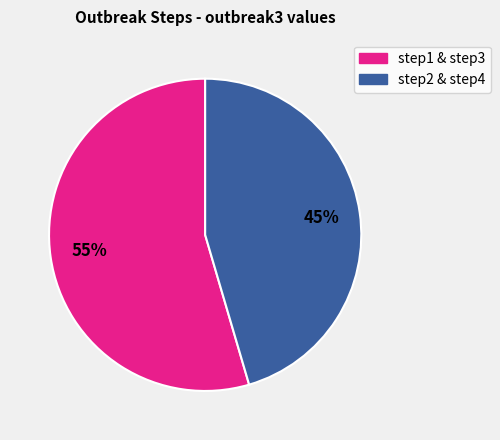

Count the number of slices in the pie.

2